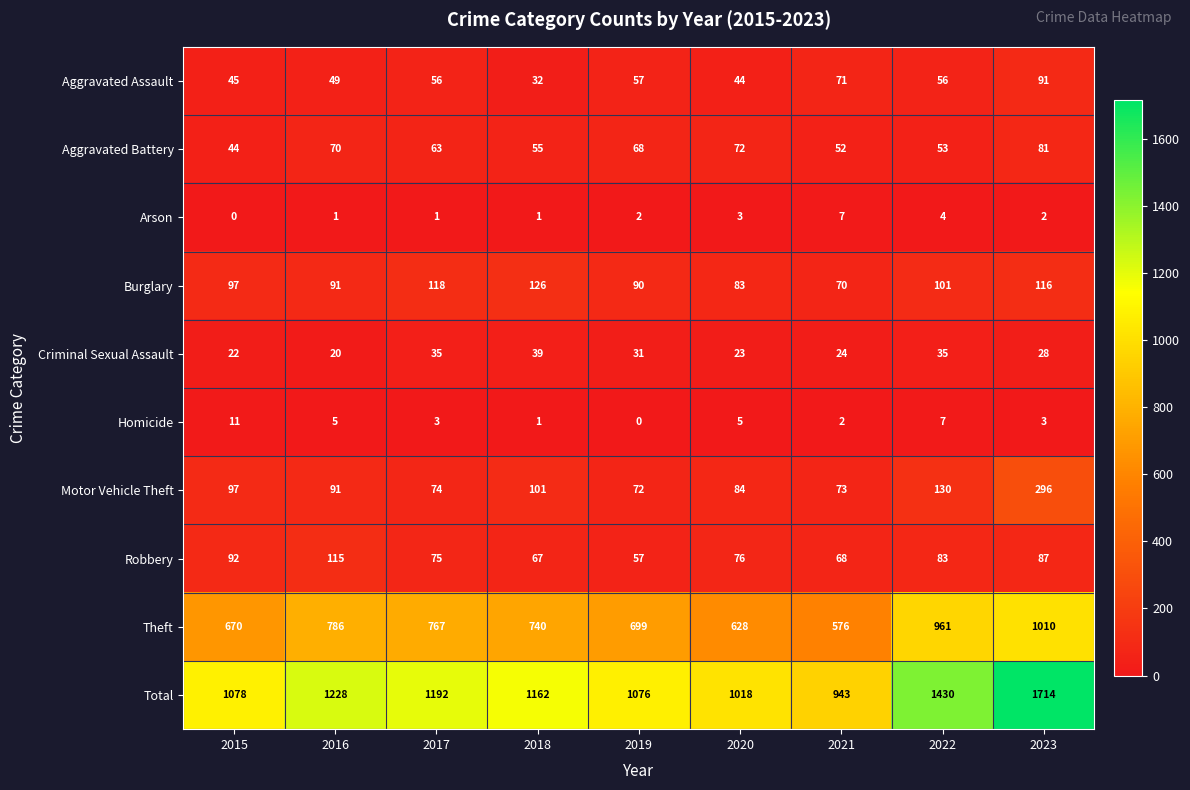

What is the approximate value of Total at 2021?

943